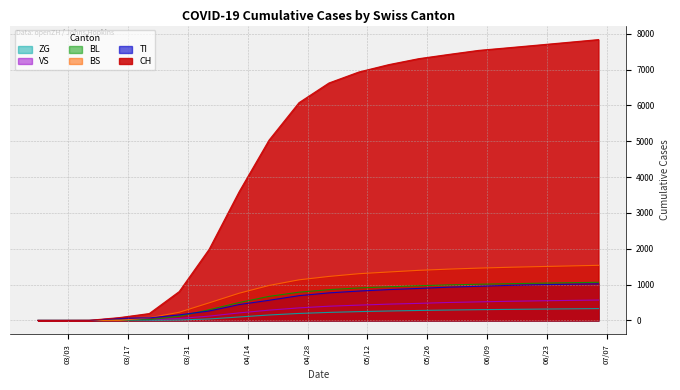

What is the label of the 7th point from the left?

2020-04-05